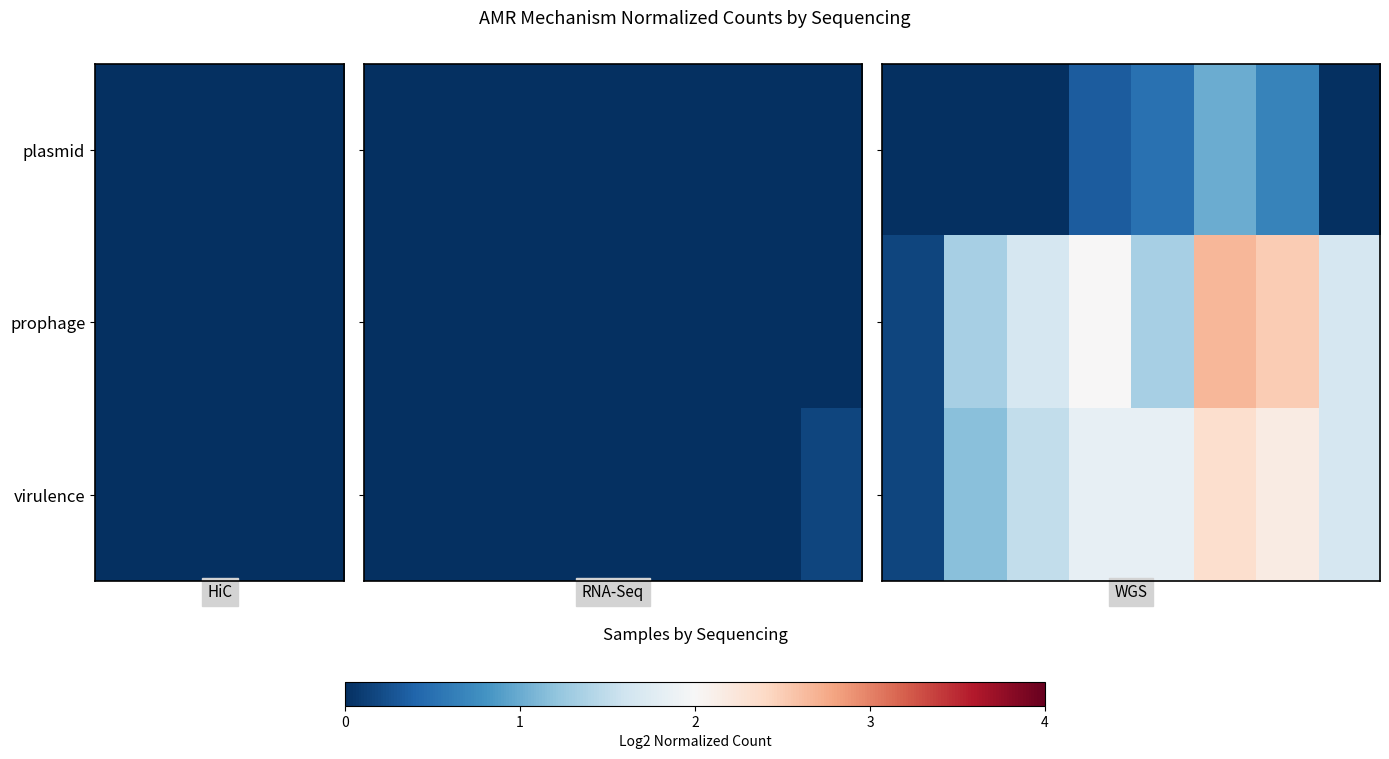

Which series has the largest range (max minus min)?

prophage